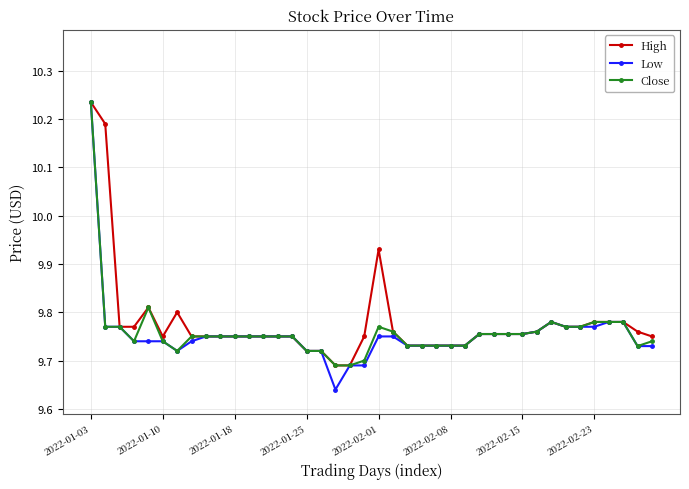

How many High values are between 9 and 10?

38